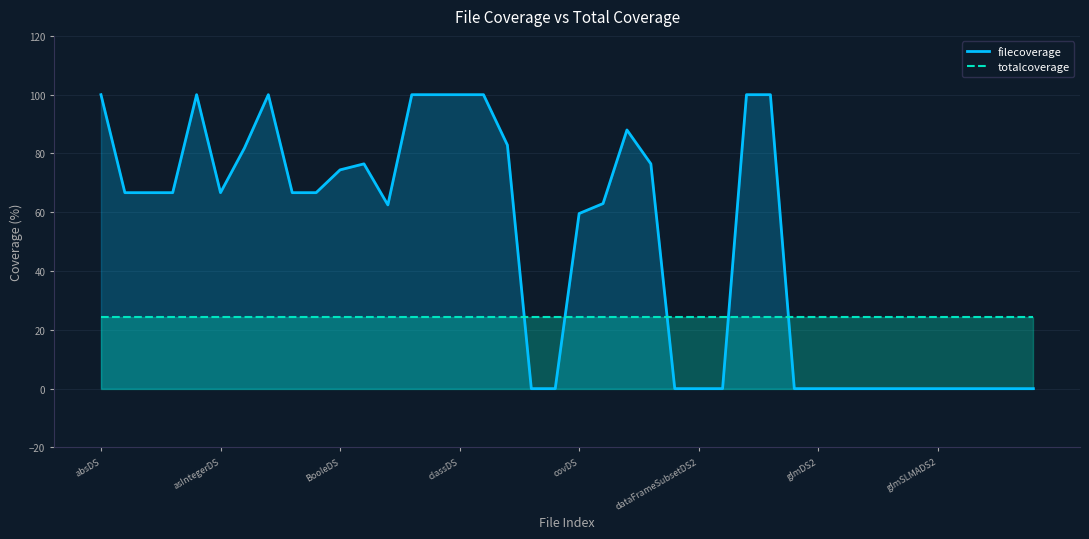

What are all the series names shown in the legend?

filecoverage, totalcoverage